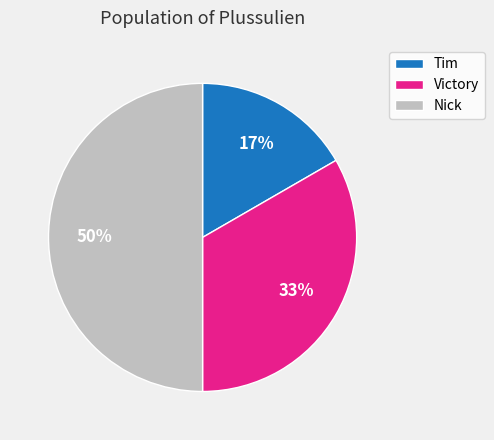

The Tim slice represents 17% of the pie. True or false?

True